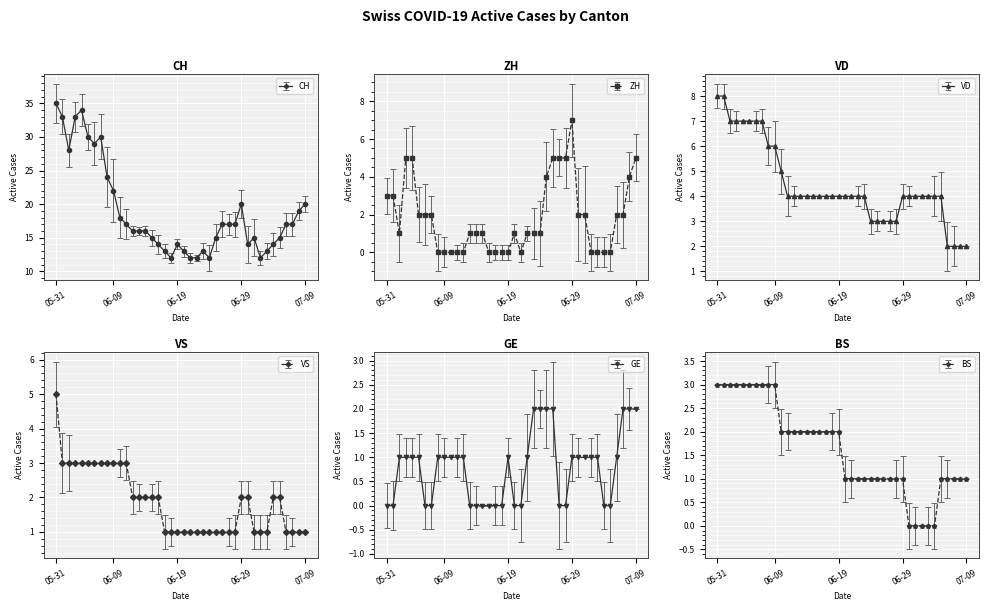

What is the label of the 31st point from the left?

2020-06-30